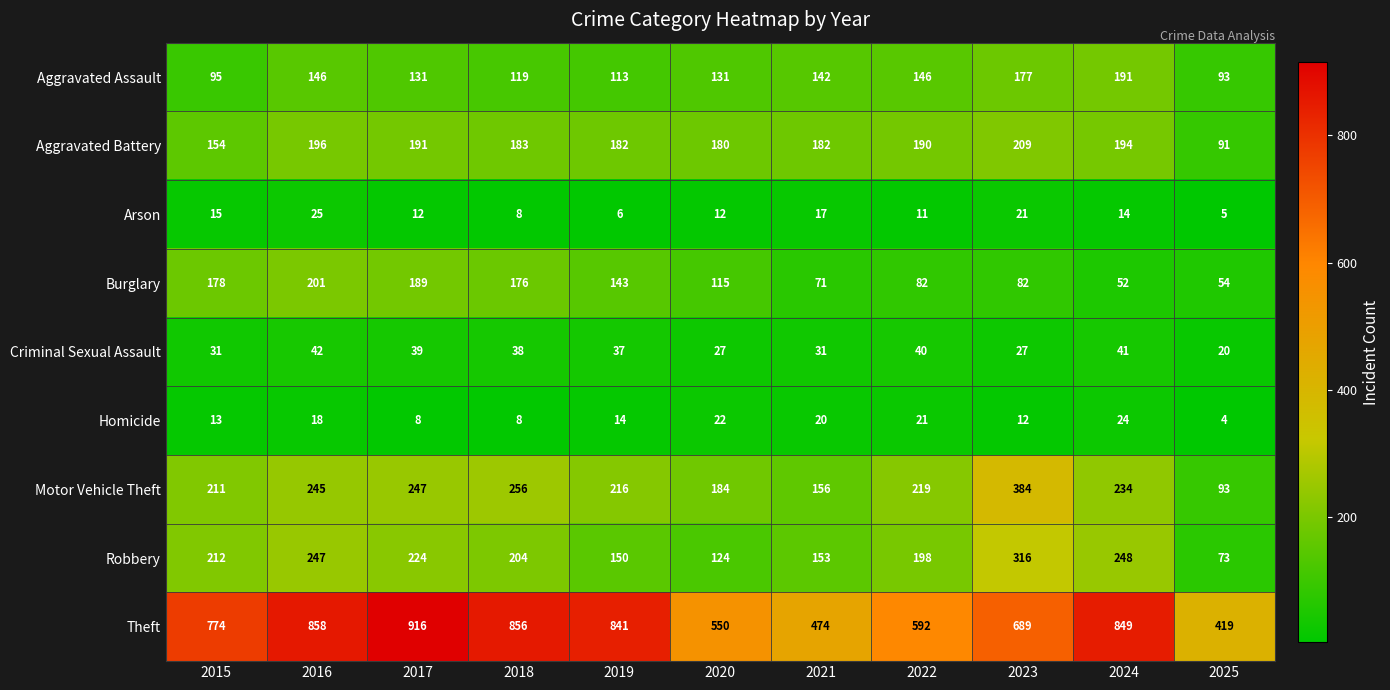

How many distinct data groups are displayed?

9